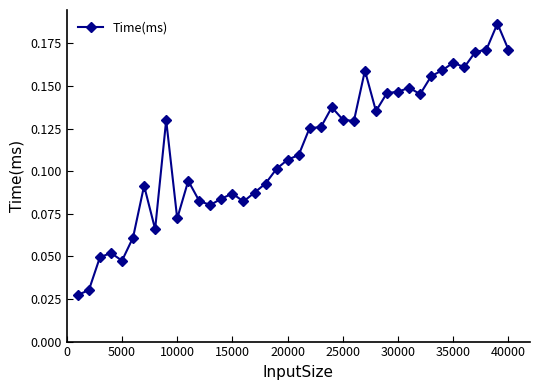

What is the sum of all values?

4.5